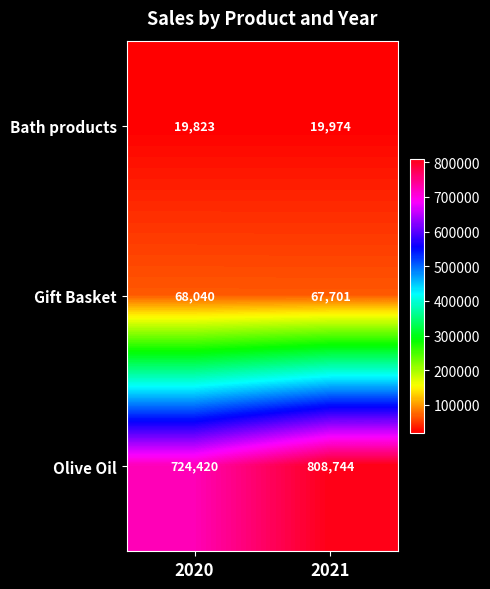

What is the difference between the Olive Oil values at 2021 and 2020?

84324